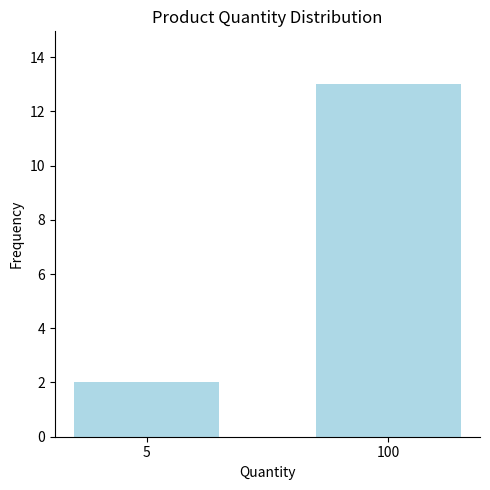

What is the smallest value displayed?

2